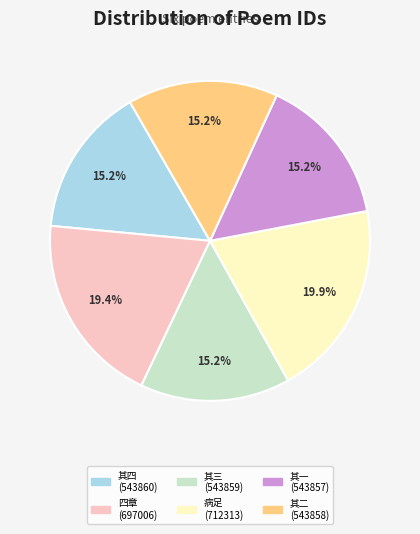

To the nearest percent, what is the difference between the largest and smallest slice percentages?

5%